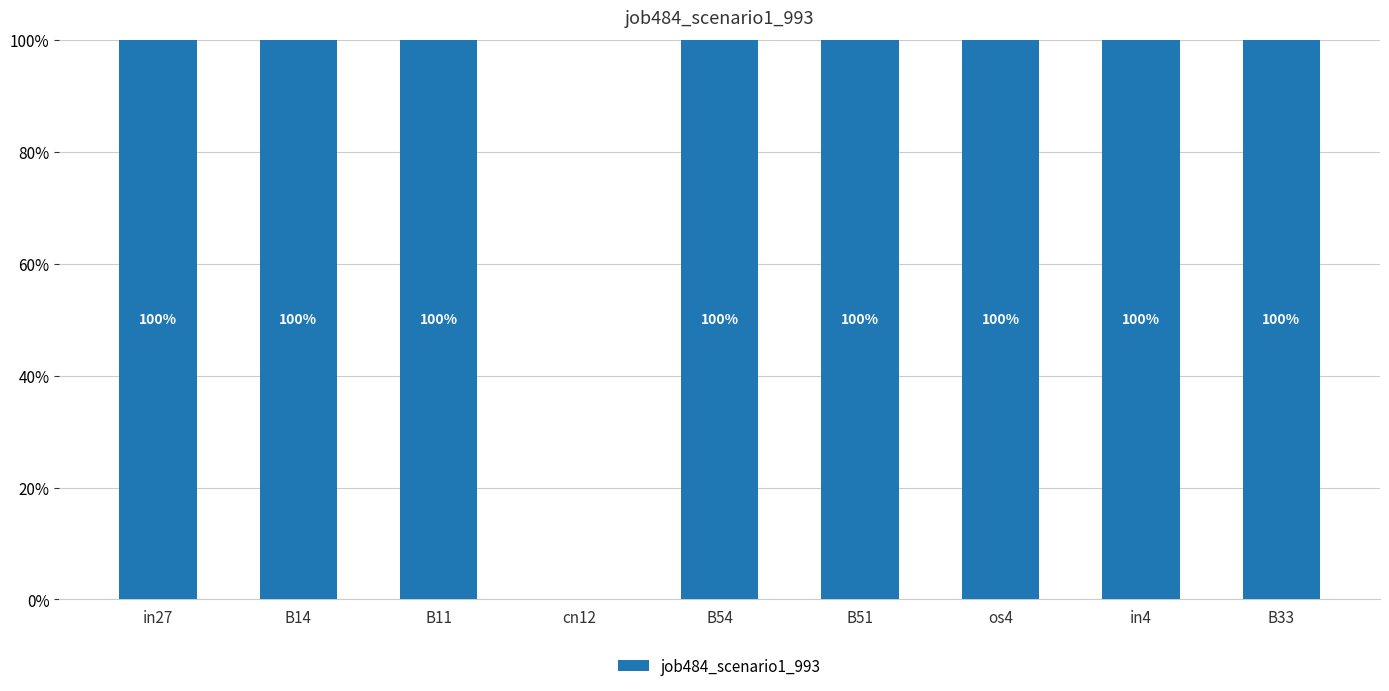

Reading left to right, list all the values displayed in this chart.

in27=1	B14=1	B11=1	cn12=0	B54=1	B51=1	os4=1	in4=1	B33=1